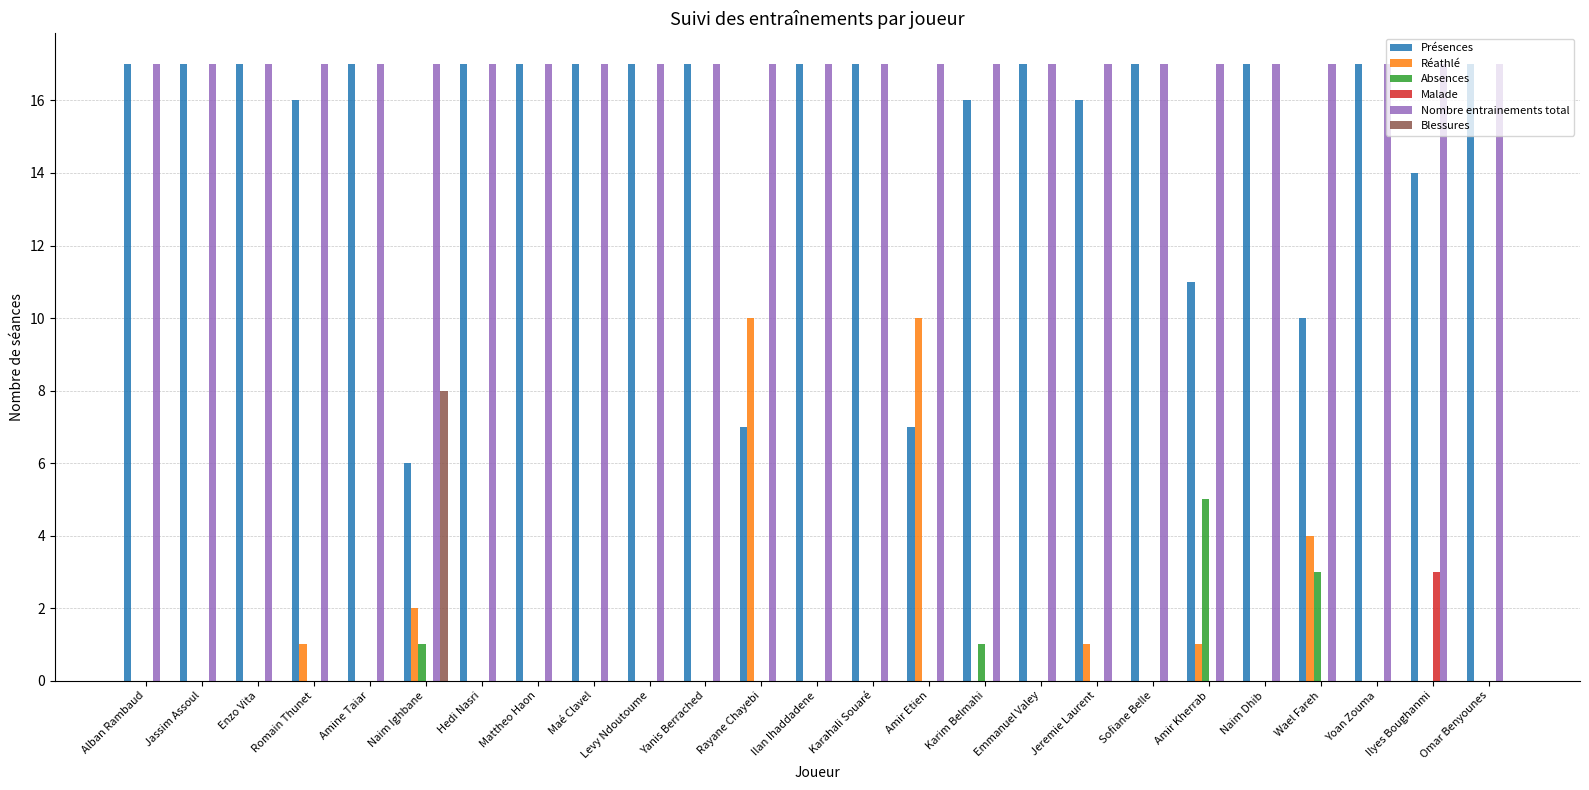

Count the number of data series in this chart.

6